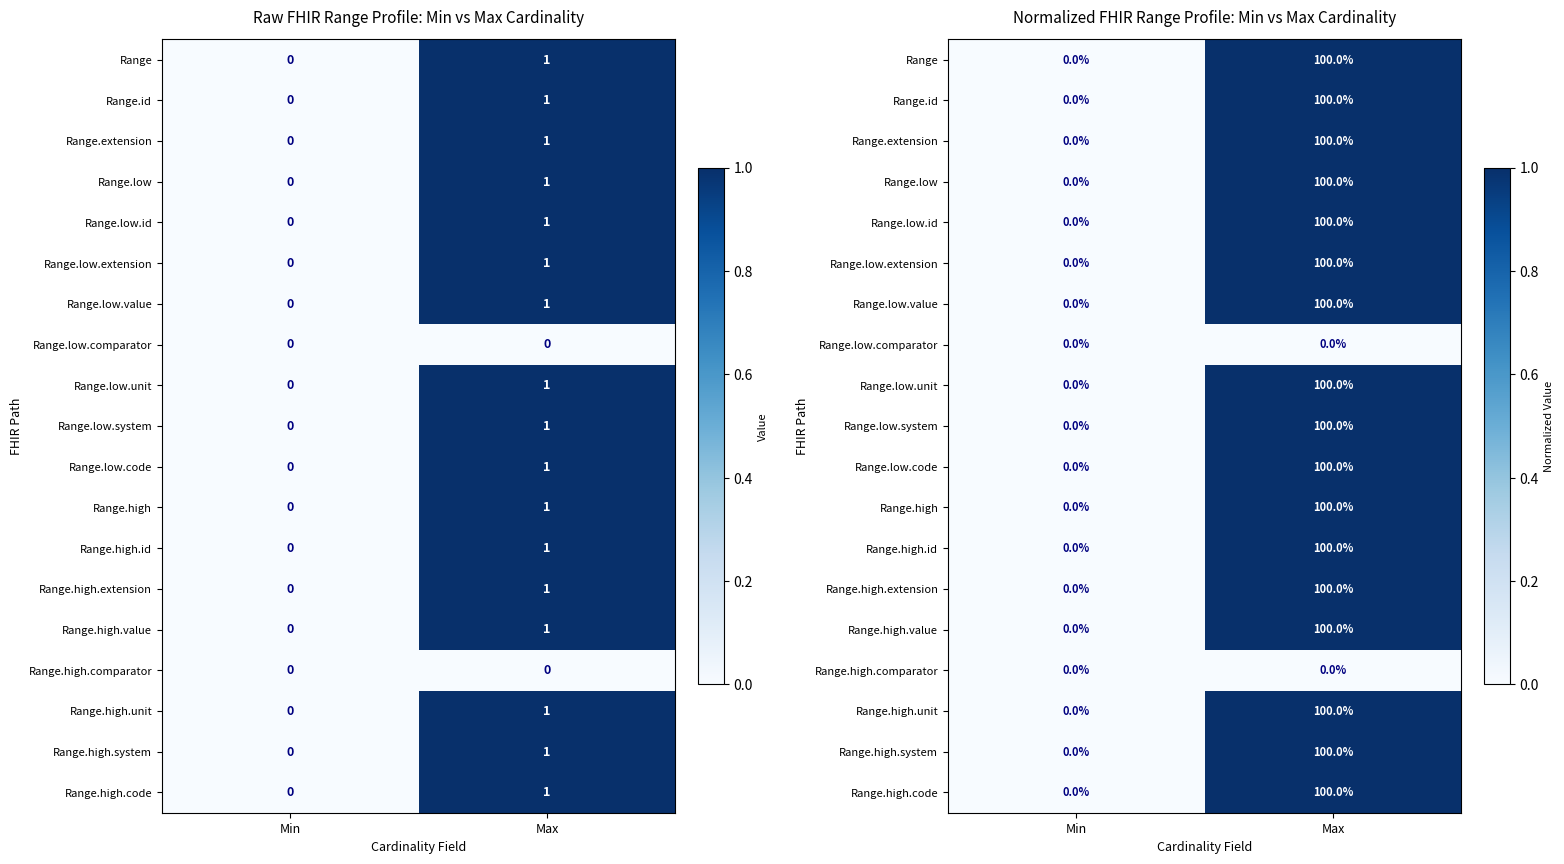

What is the spread (max minus min) of values at Max?

1